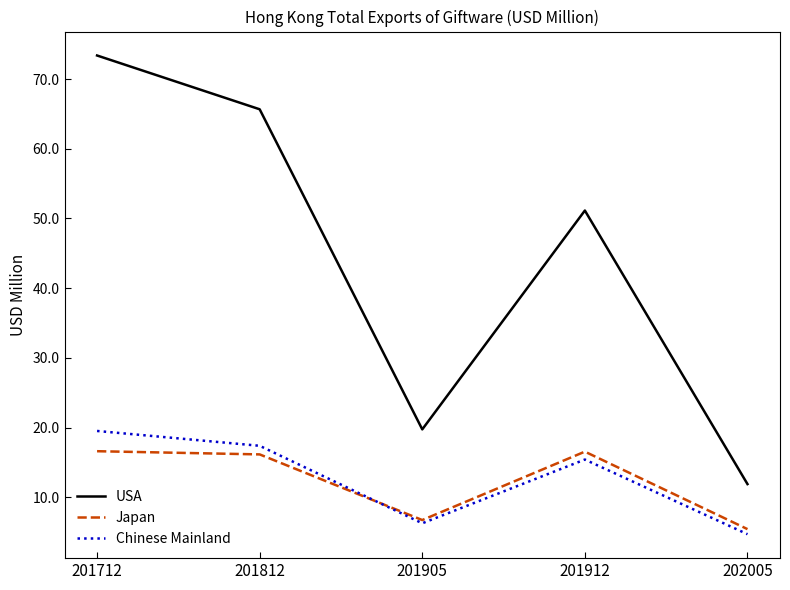

True or false: Japan and USA intersect in this chart.

False